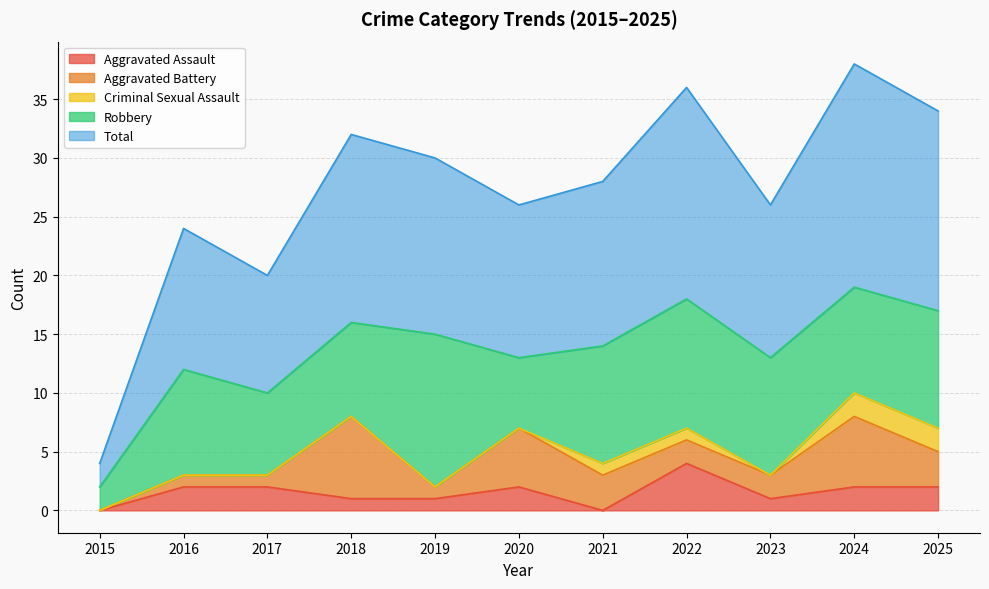

Is the value of Total at 2018 greater than the value of Robbery at 2019?

Yes